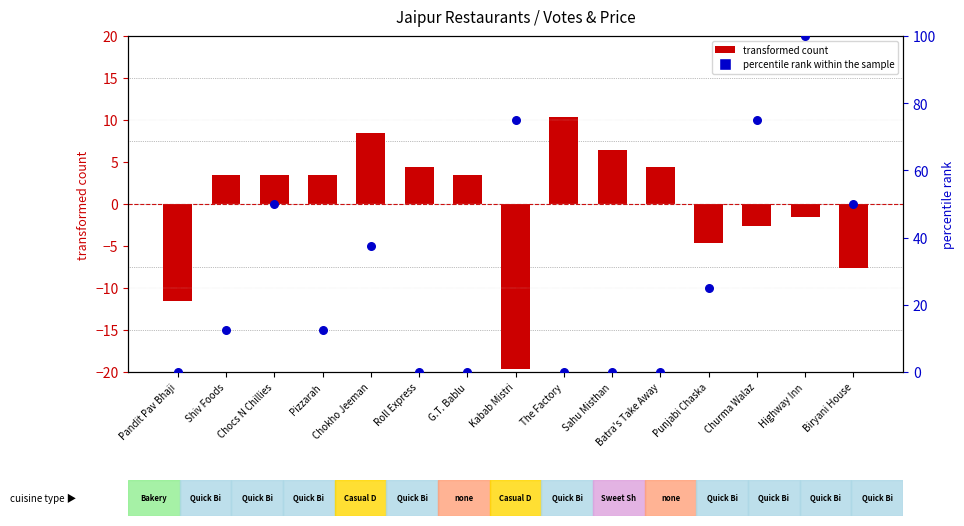

At how many categories does at least one series exceed 95?

1